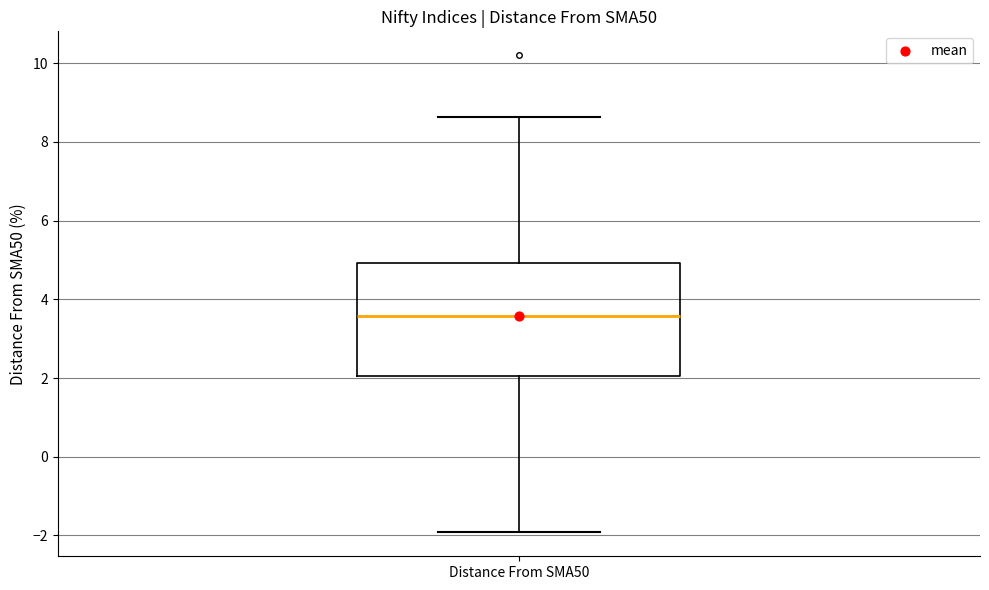

Read this box plot against the y-axis: the position of the median line, the range covered by the box, and the ends of both whiskers. The values are not printed on the chart, so give them approximately, as read against the axis.

median 3.6, box 2.0 to 5.0, whiskers -2.0 to 8.6